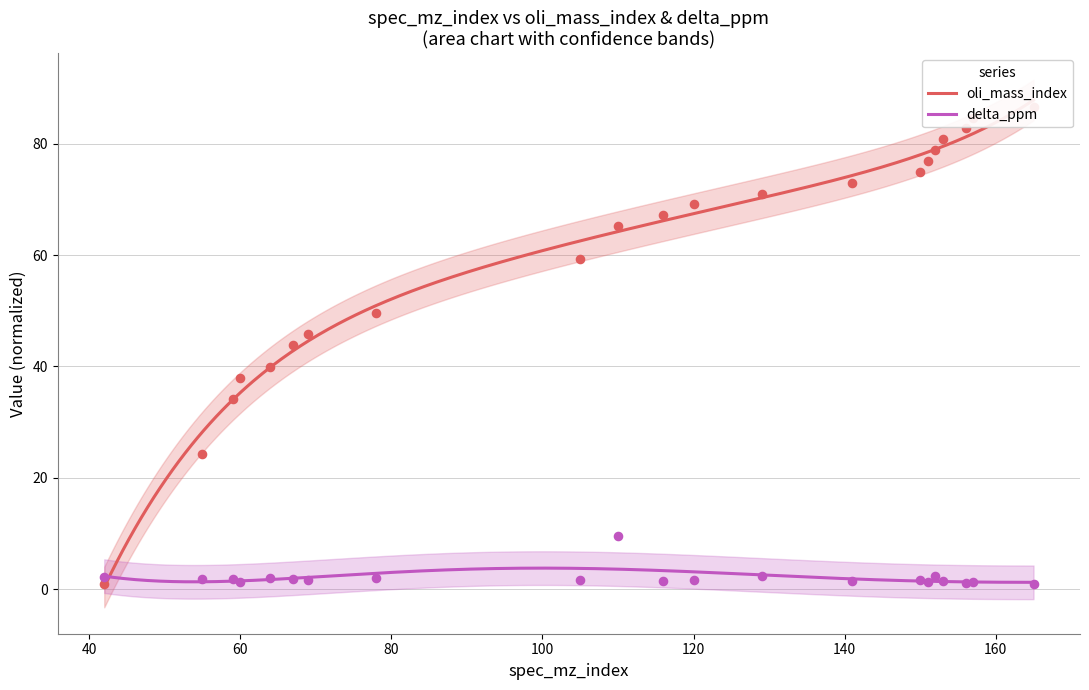

Which series contains the lowest Y value?

oli_mass_index